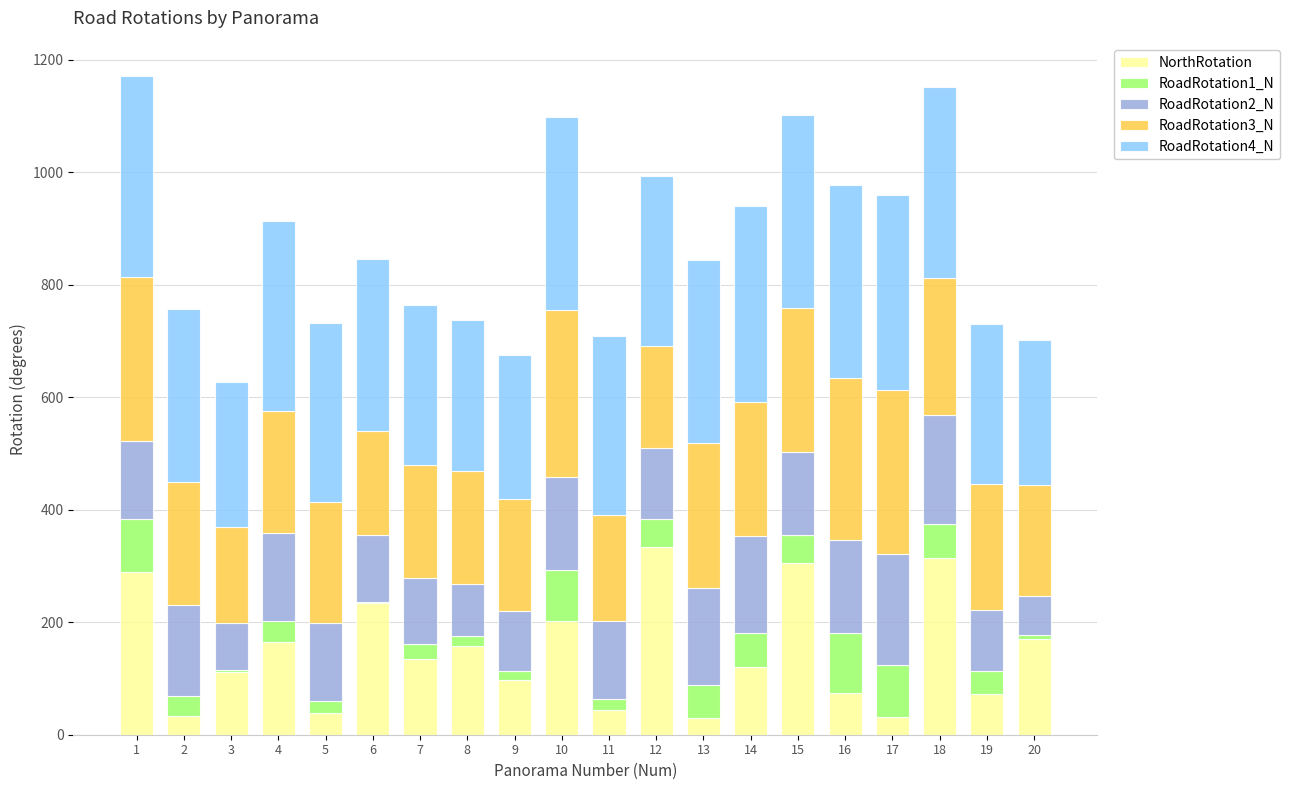

What is the total value across all series at 7?

763.5